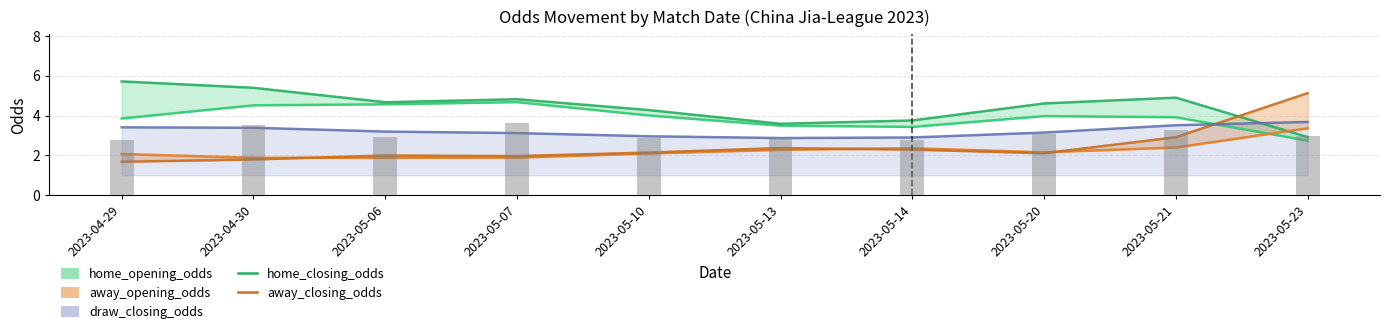

Where is home_closing_odds nearest to the value 4?

2023-05-14